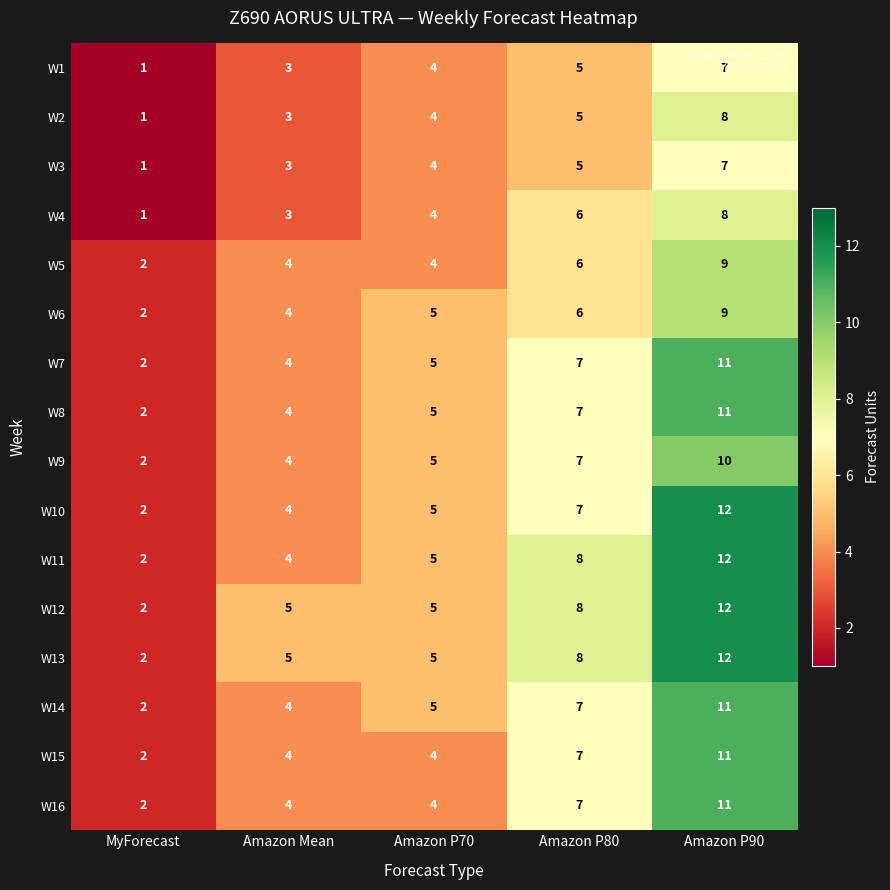

Where is W4 nearest to the value 4?

Amazon P70